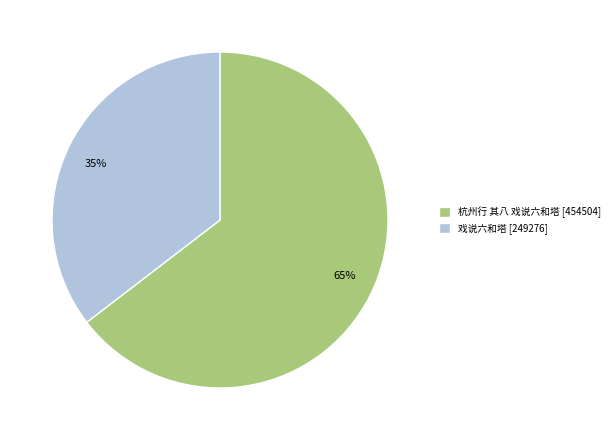

How many segments does this pie chart have?

2